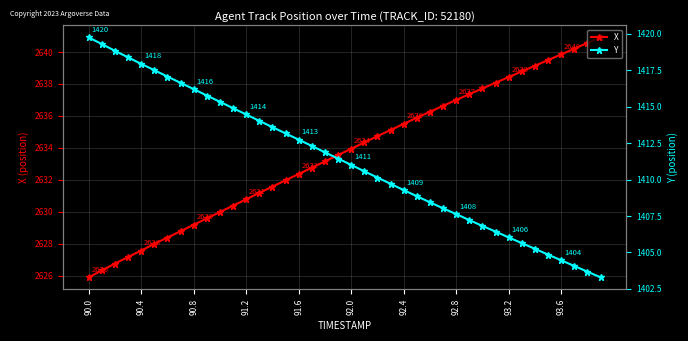

What is the maximum value for X?

2640.9